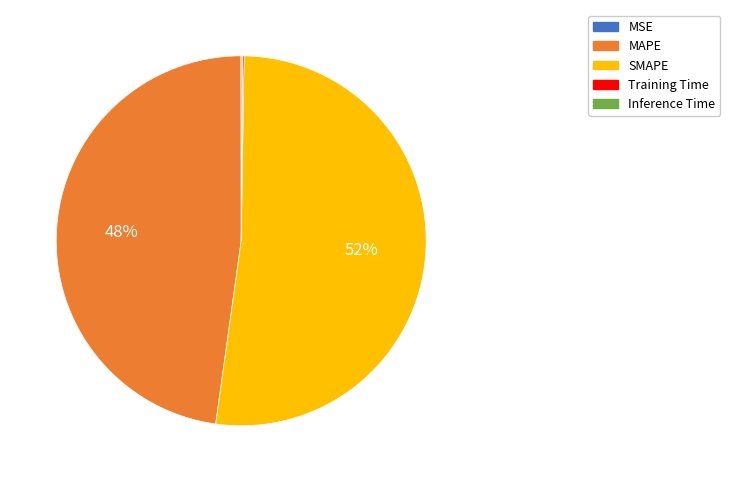

To the nearest percent, what is the average slice percentage?

20%